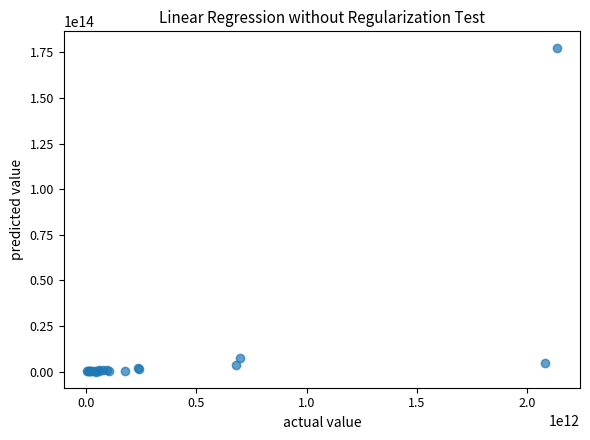

What Y value in the scatter plot is closest to 88861851725962?

7656119243796